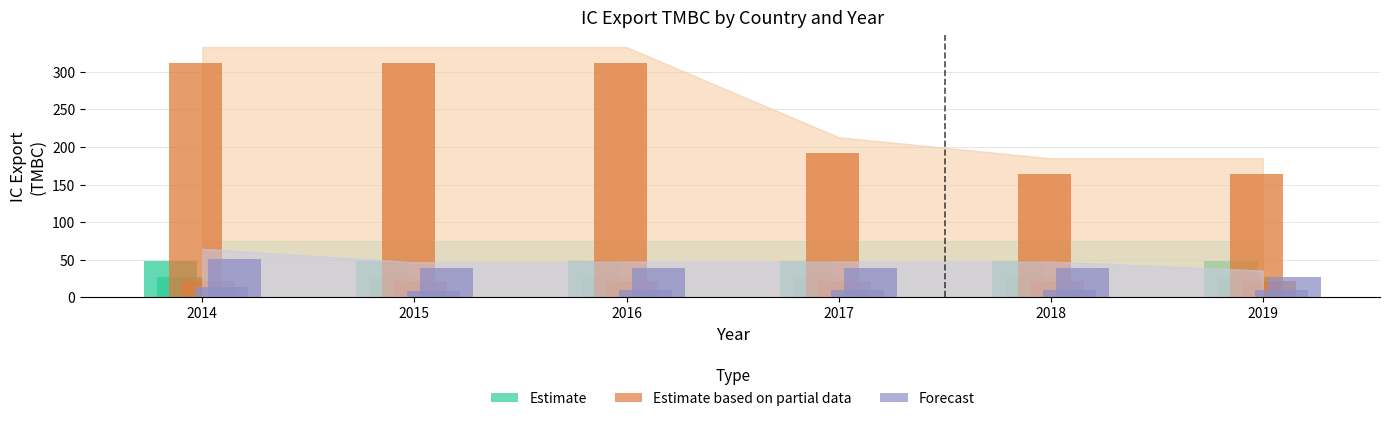

Which has a higher value, 2019 or 2017?

2017